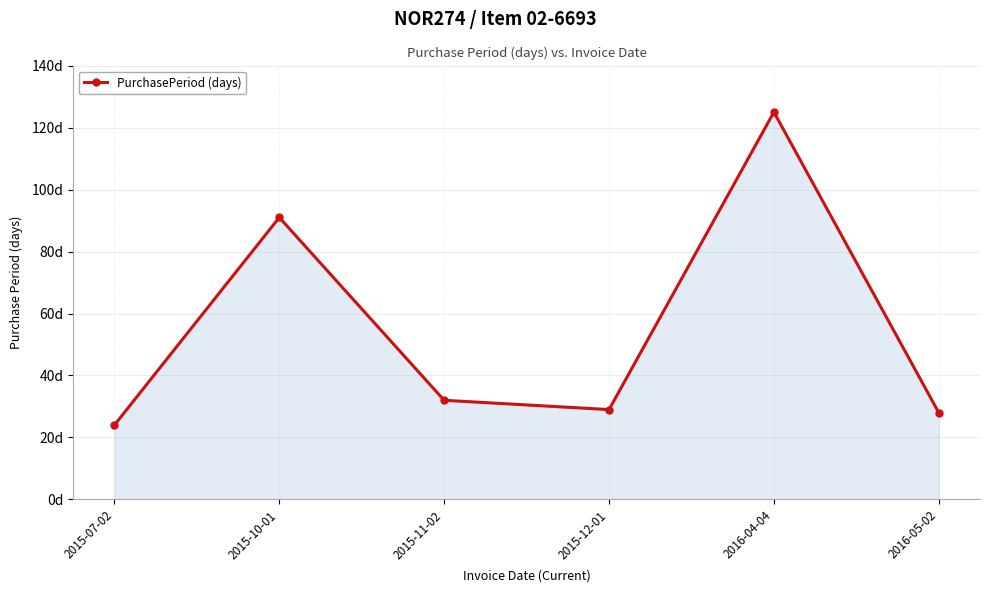

What is the change in value from 2015-07-02 to 2015-10-01?

+67